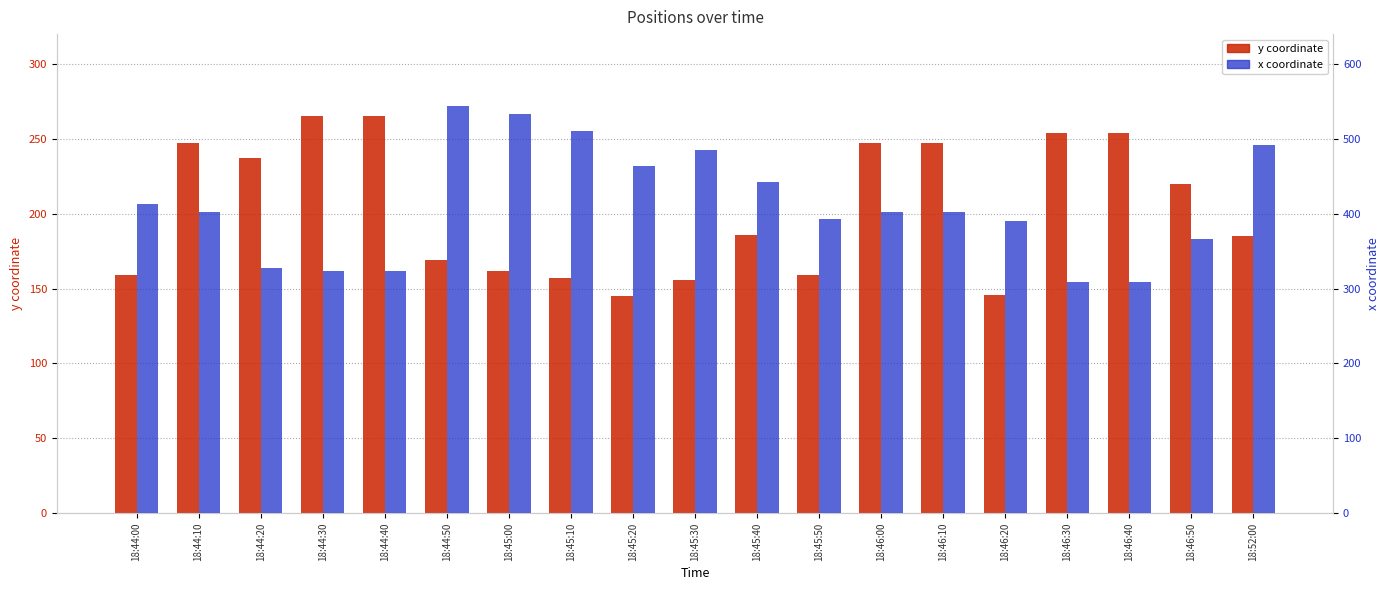

Rank the series by their average value, from lowest to highest.

y coordinate, x coordinate